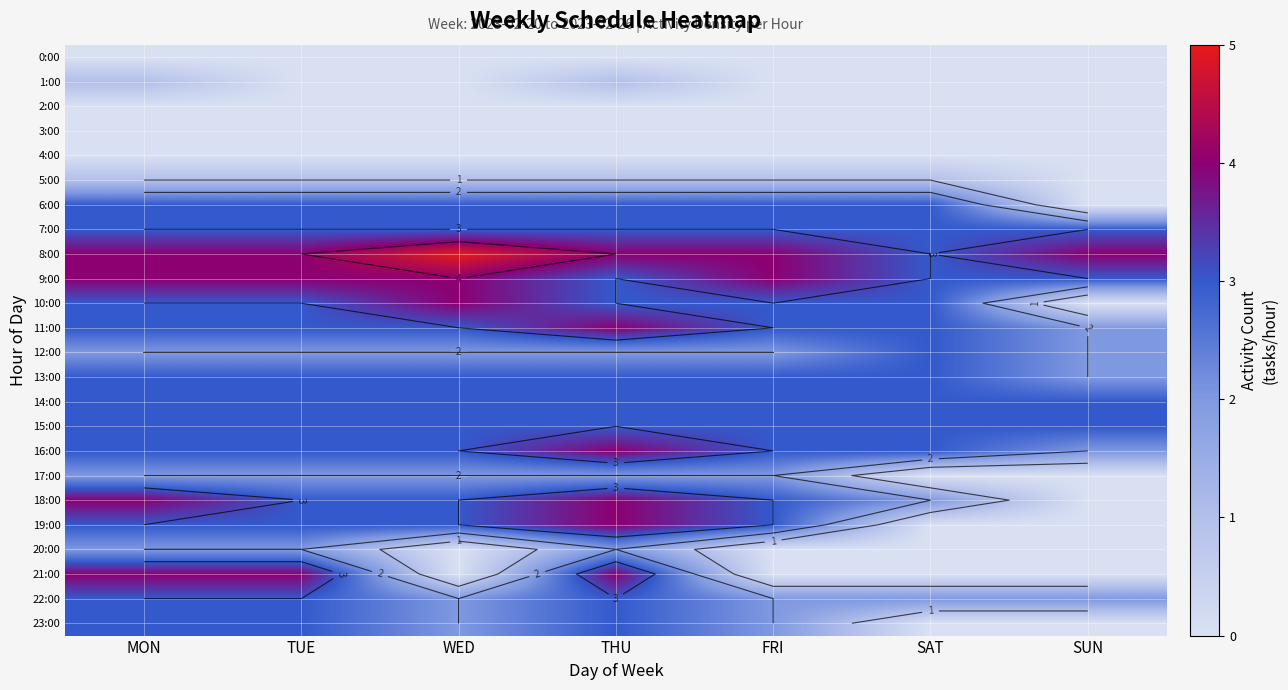

At how many categories does at least one series exceed 4?

1